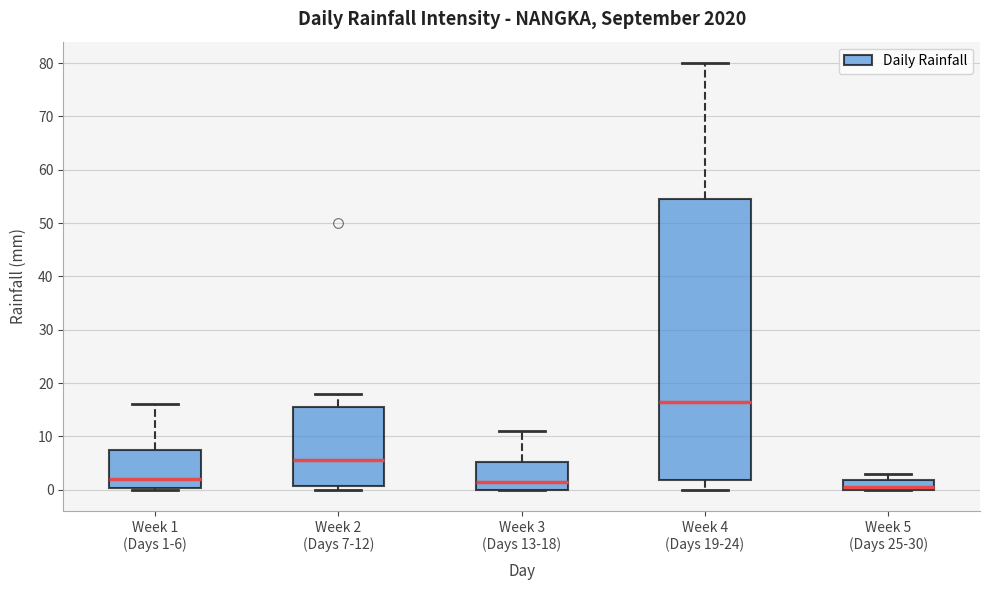

Reading left to right, transcribe this box plot: for each box, give where its median line is, the range the box spans, and where its two whiskers end, as read against the y-axis. The values are not printed on the chart, so give them approximately, as read against the axis.

Week 1 (Days 1-6): median 2, box 0 to 8, whiskers 0 to 16
Week 2 (Days 7-12): median 6, box 1 to 16, whiskers 0 to 18
Week 3 (Days 13-18): median 2, box 0 to 5, whiskers 0 to 11
Week 4 (Days 19-24): median 17, box 2 to 55, whiskers 0 to 80
Week 5 (Days 25-30): median 1, box 0 to 2, whiskers 0 to 3